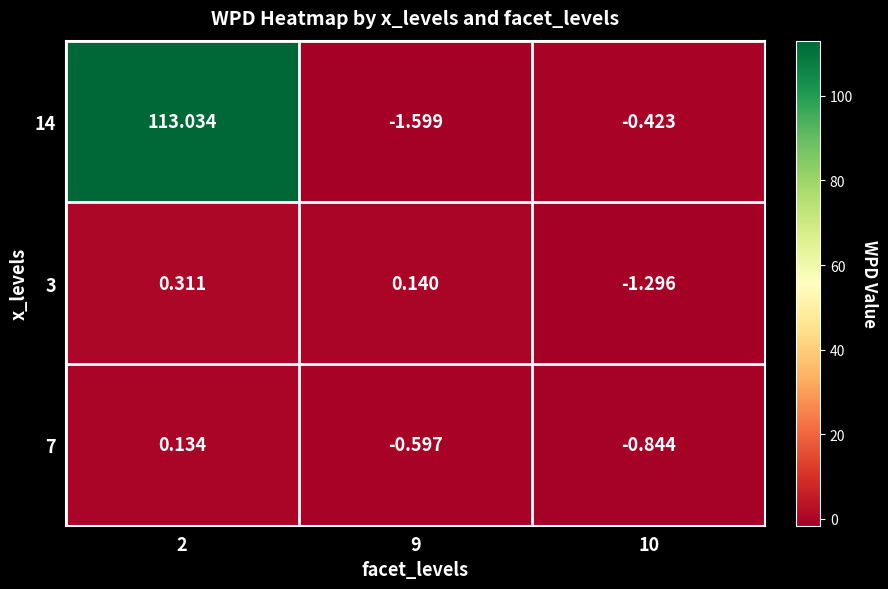

Rank the series at 2 from lowest to highest value.

7, 3, 14